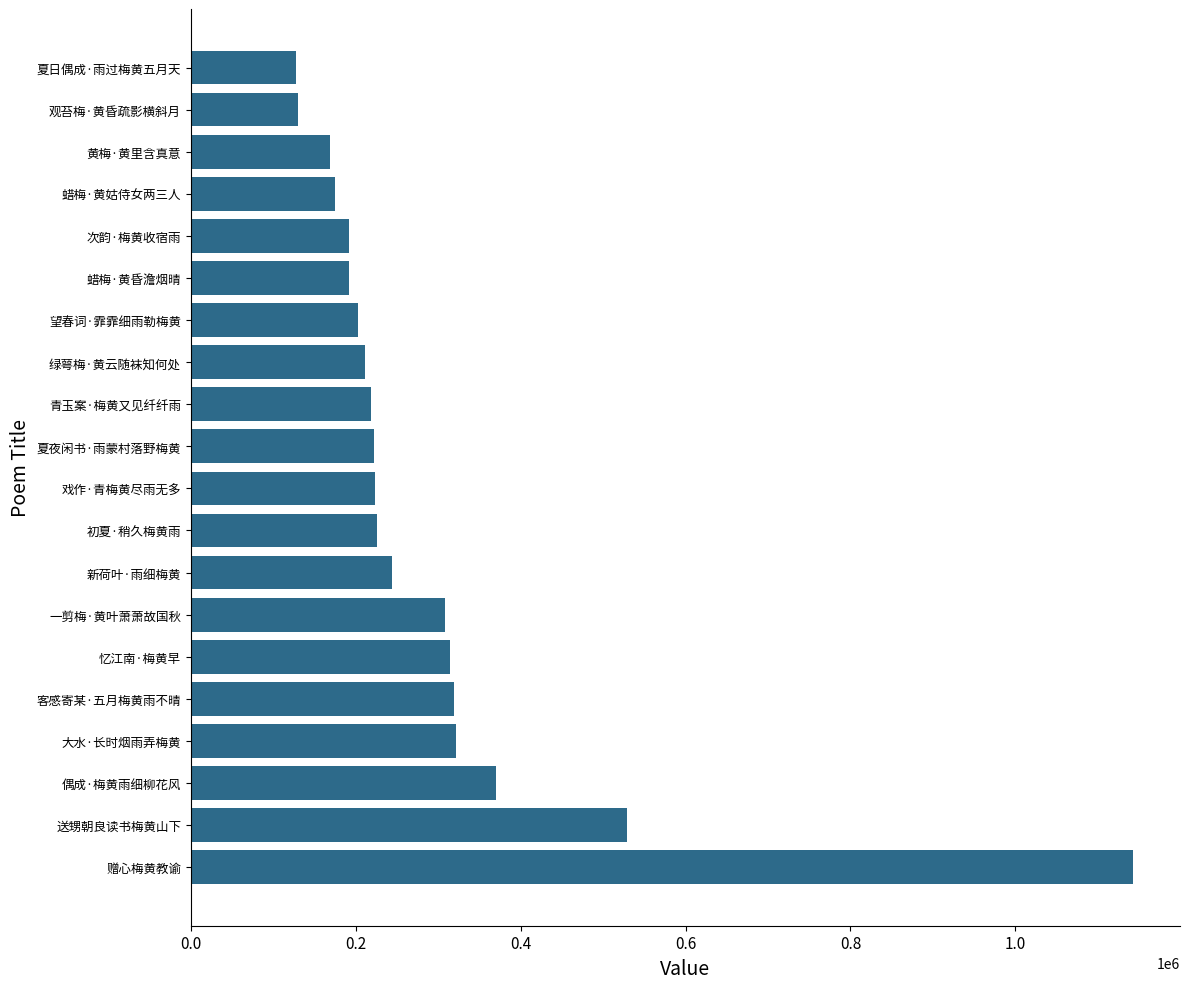

What is the average value?

292028